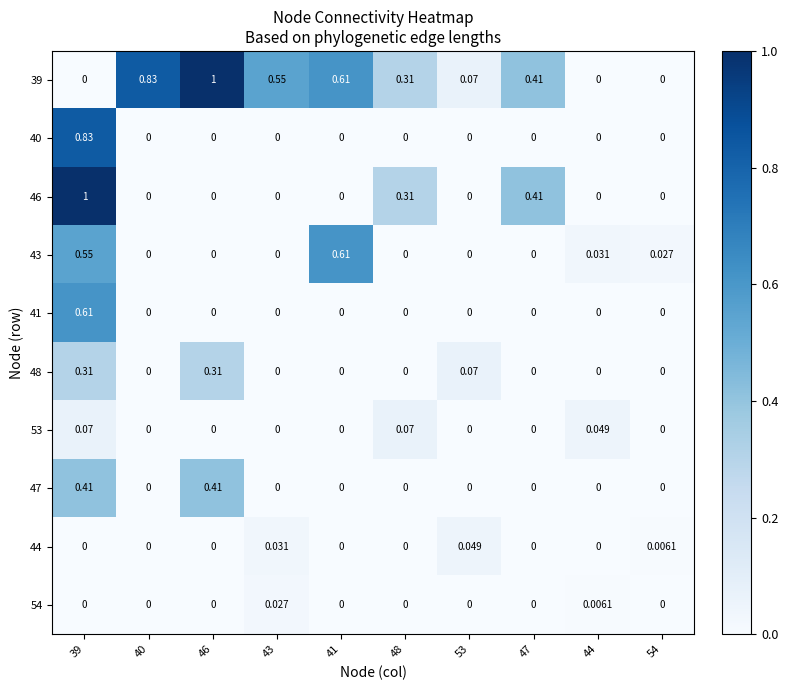

Between 39 and 44, which series saw the biggest shift?

46